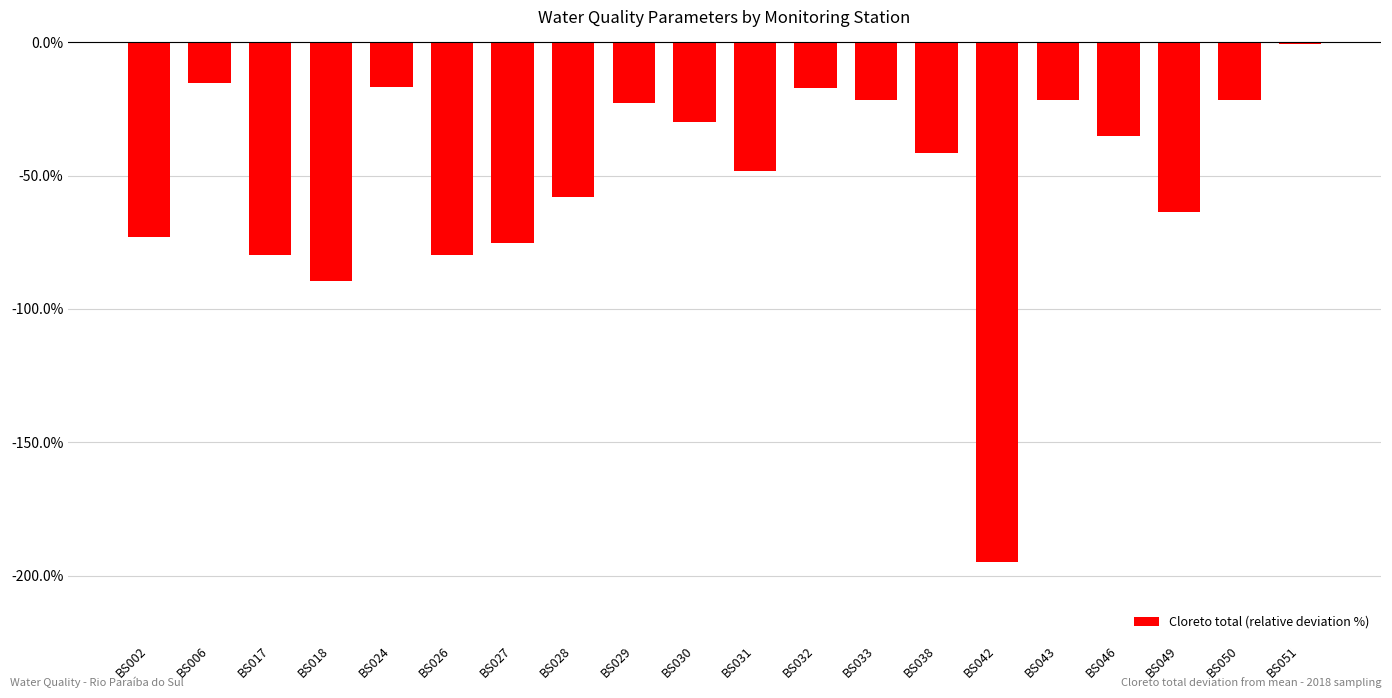

Read the value at BS026.

-79.8